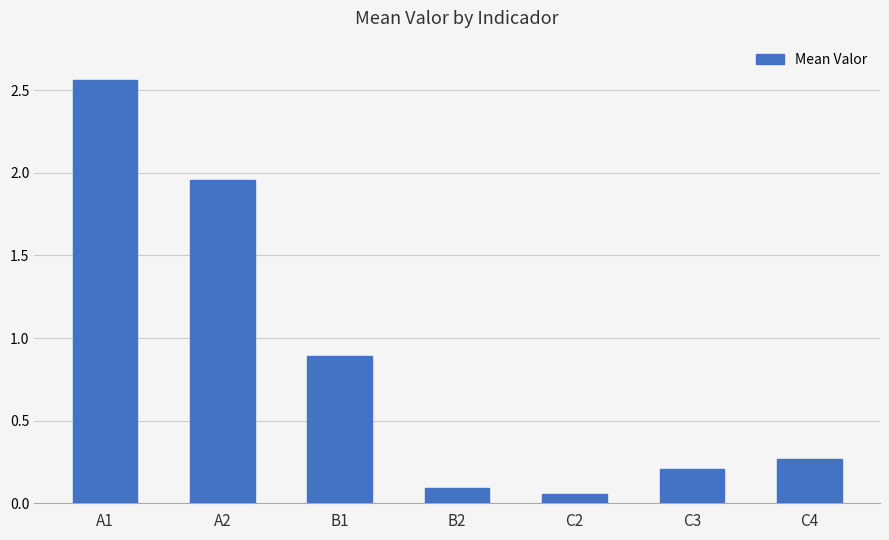

What is the value of the 3rd bar from the left?

0.9